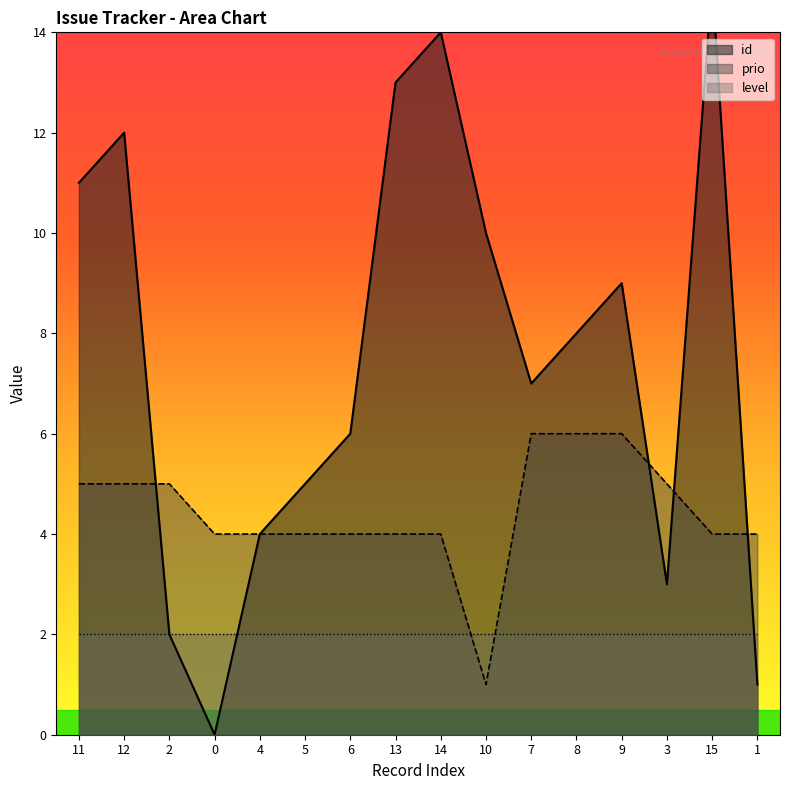

Is it true that prio equals 5 at 12?

True